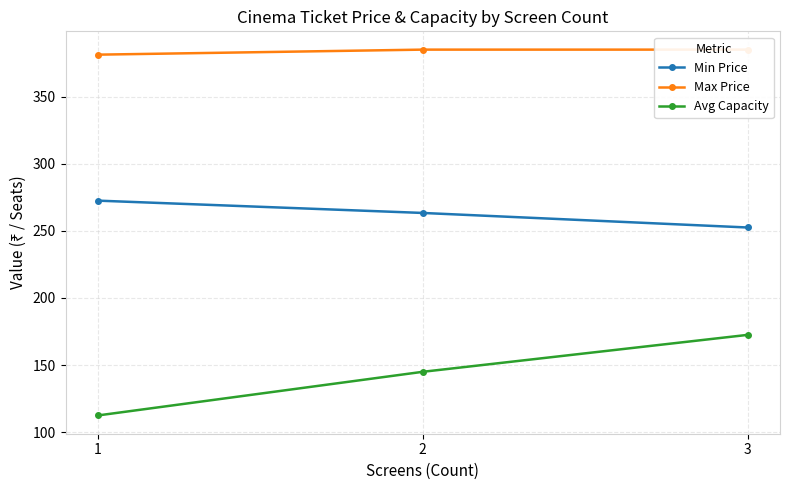

Which series has the widest spread of values?

Avg Capacity